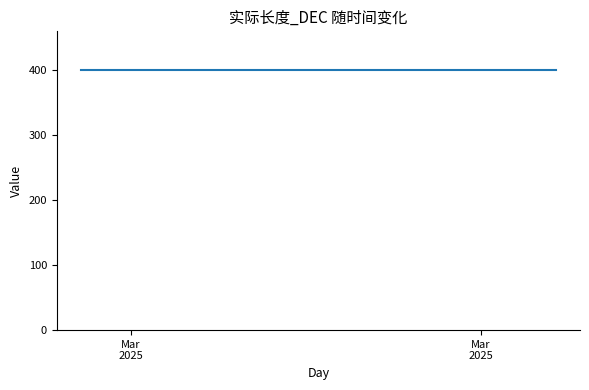

Which series has the largest total across all categories?

实际长度_DEC